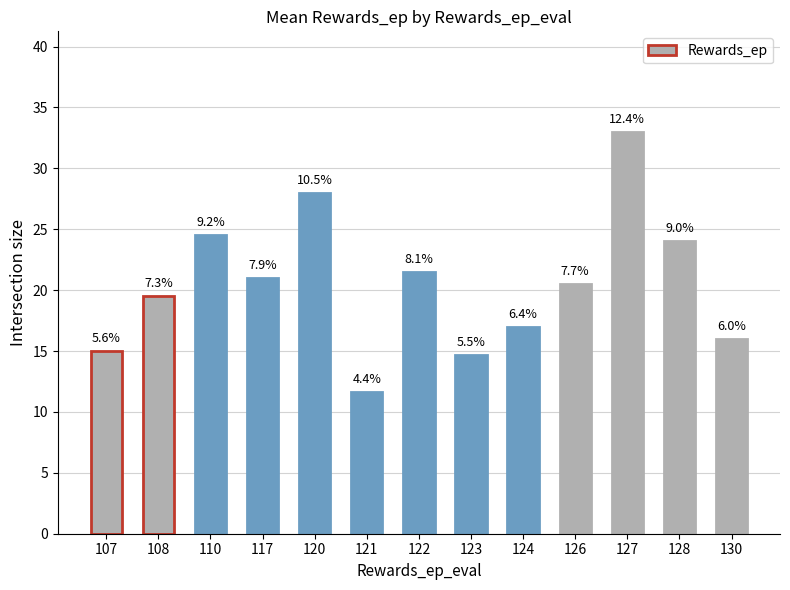

How many bars are there in total?

13